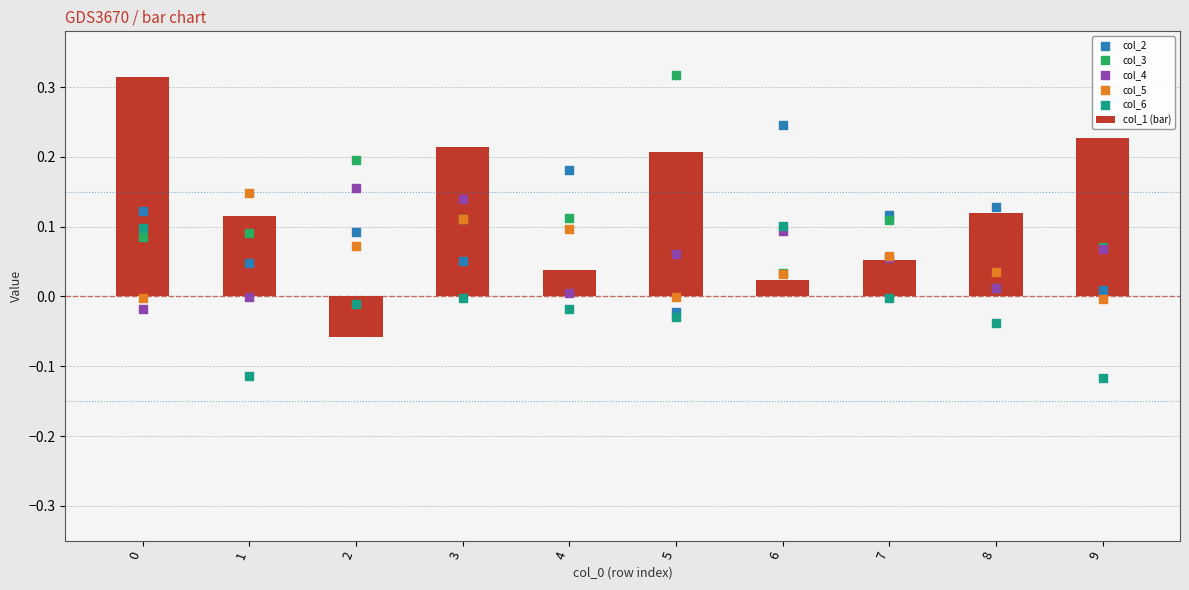

Which series has the largest total across all categories?

col_1 (bar)